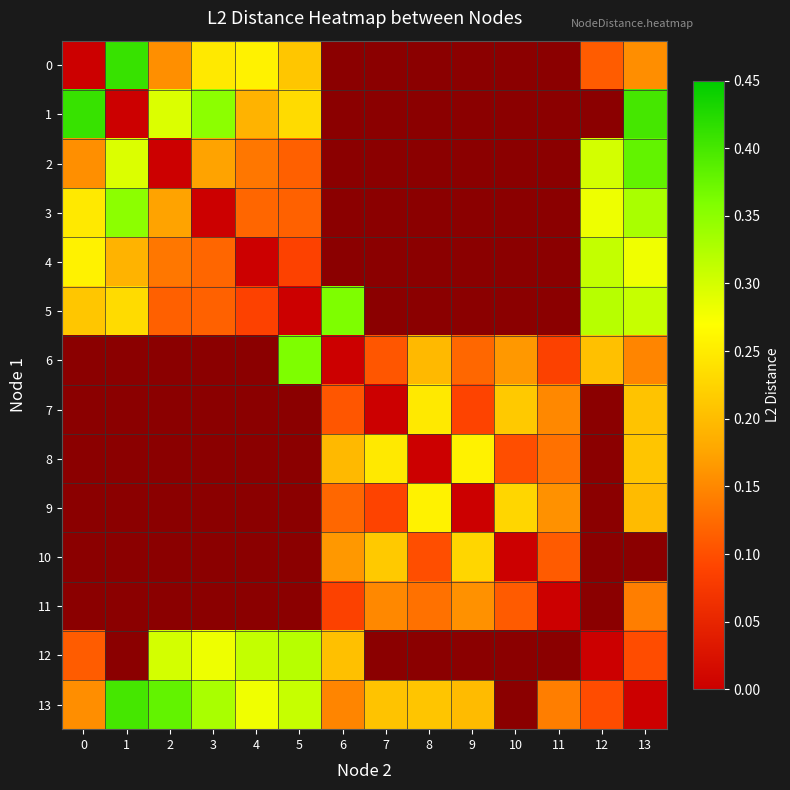

At how many categories does at least one series exceed 0?

14